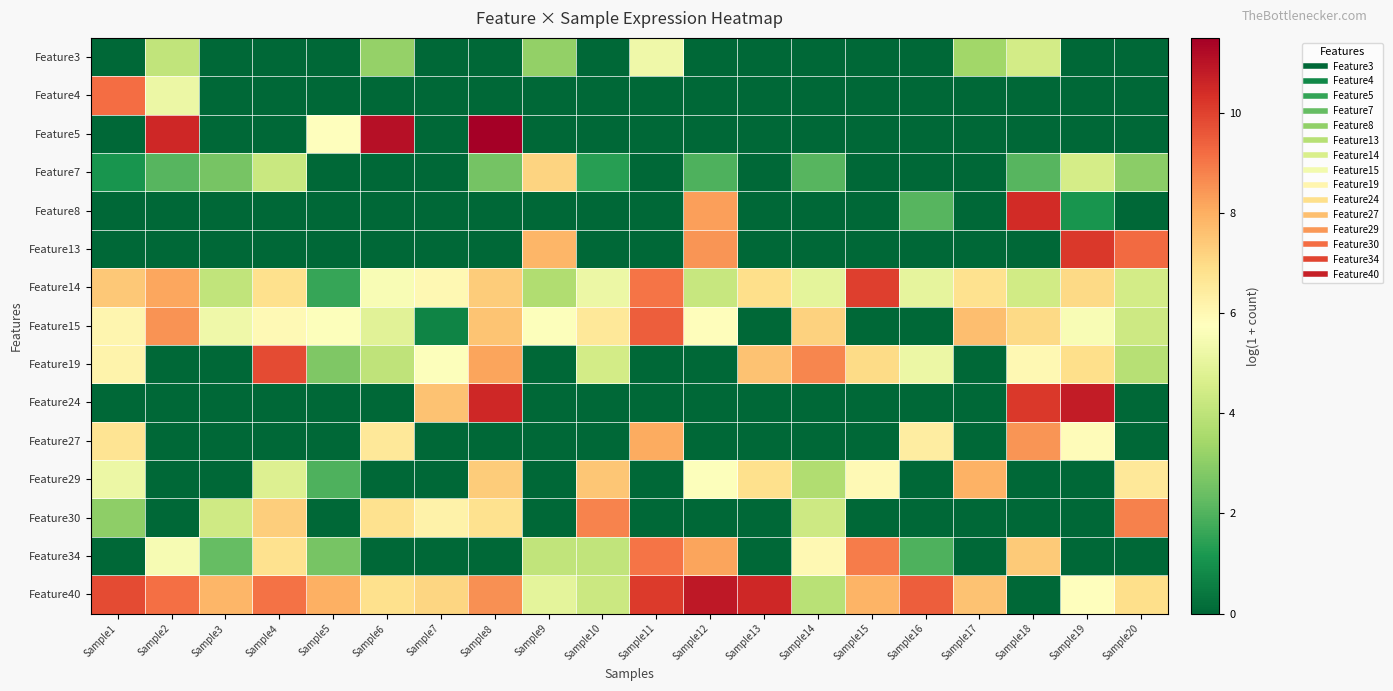

List the series in order of their peak value, highest first.

Feature5, Feature40, Feature24, Feature8, Feature13, Feature14, Feature19, Feature15, Feature4, Feature34, Feature30, Feature27, Feature29, Feature7, Feature3